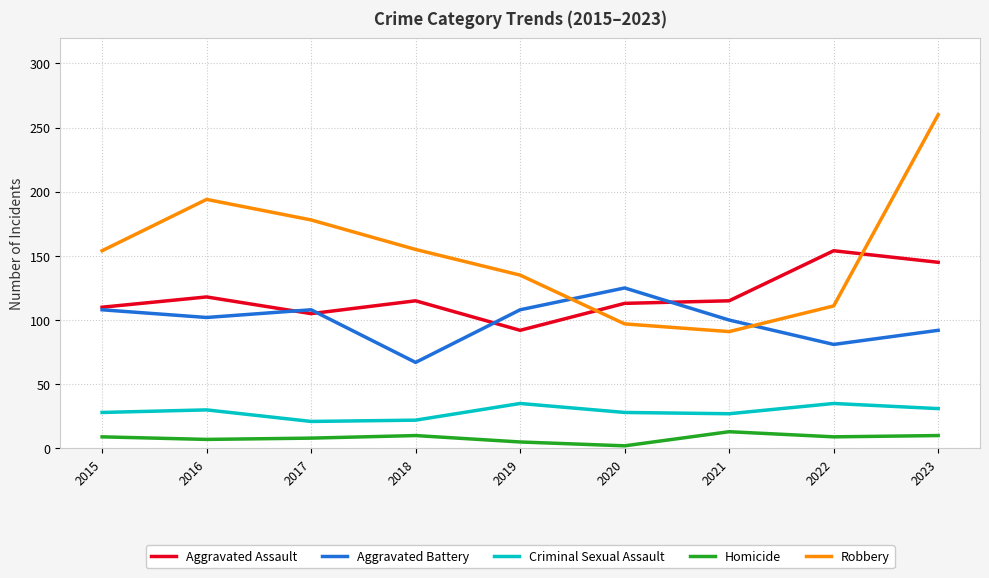

True or false: Criminal Sexual Assault and Robbery cross at least once.

False